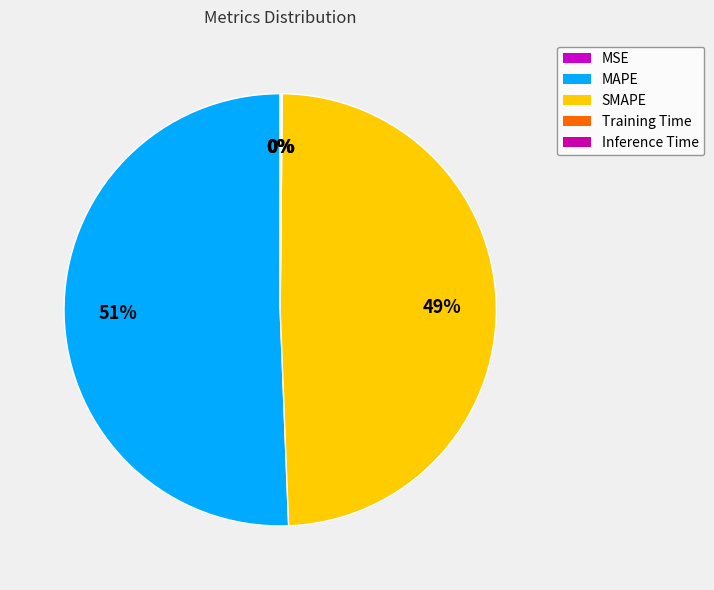

To the nearest percent, what portion does MAPE represent?

51%